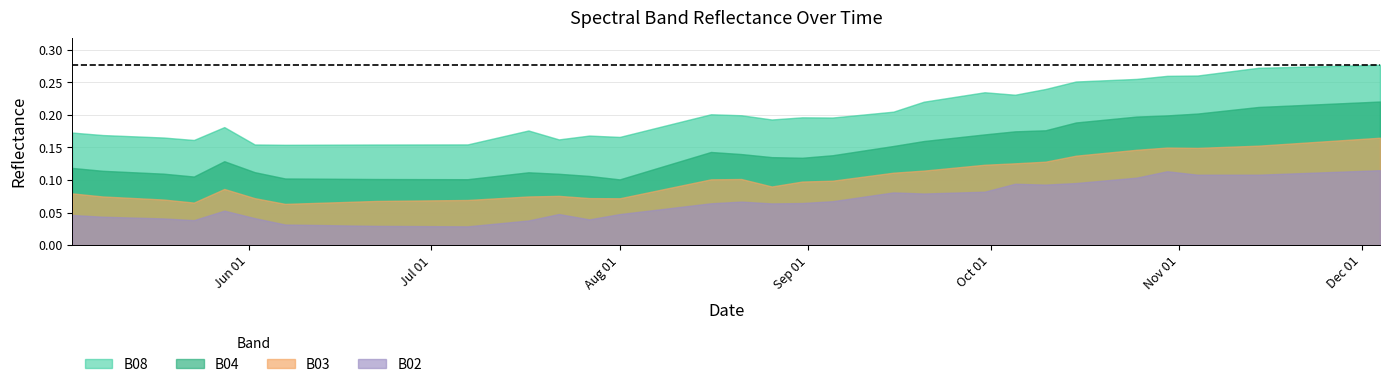

What is the sum of the B03 values at 2021-09-25 and 2021-07-17?

0.2